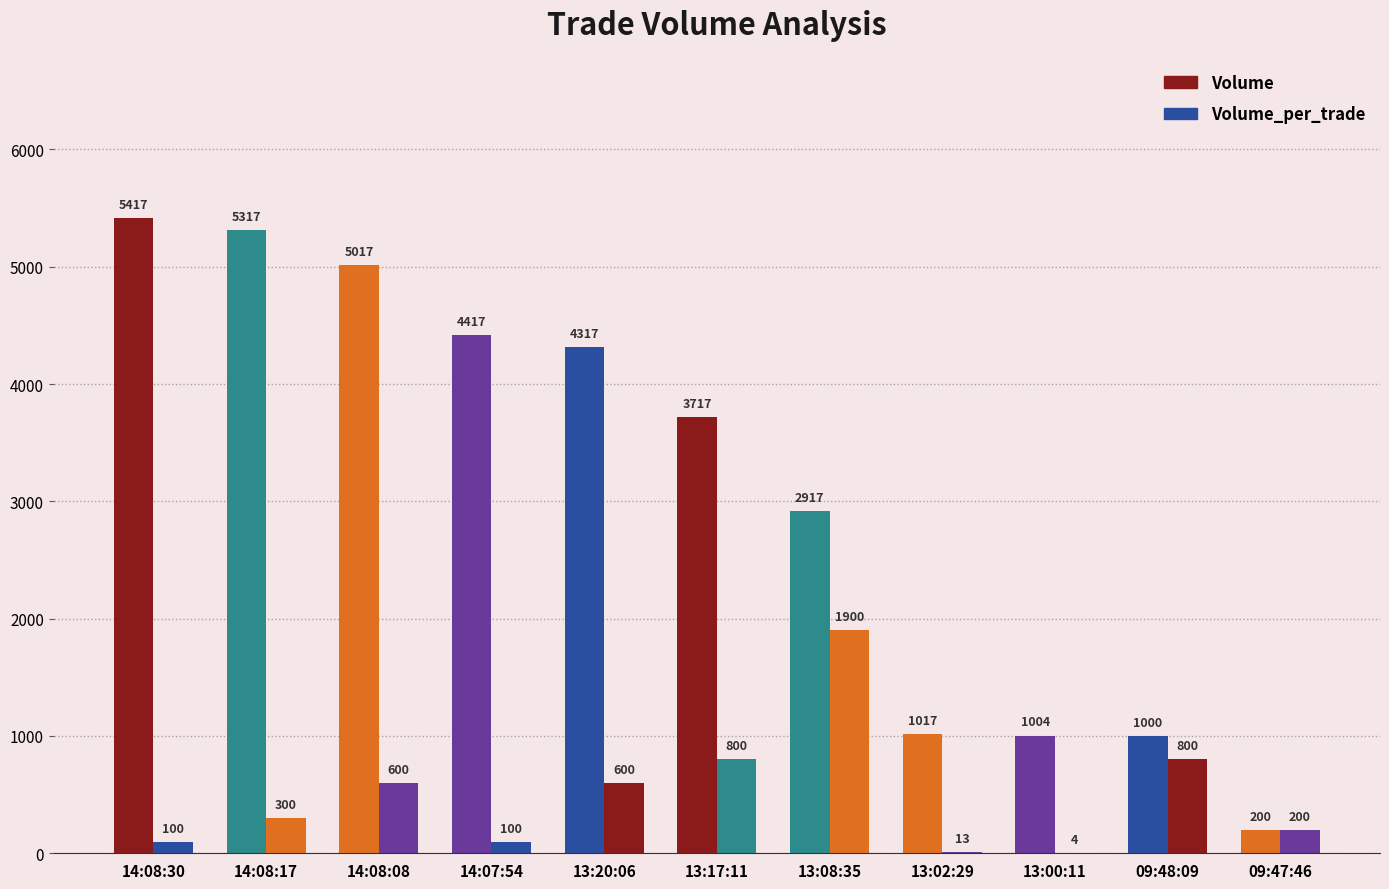

Where is Volume nearest to the value 2808?

13:08:35